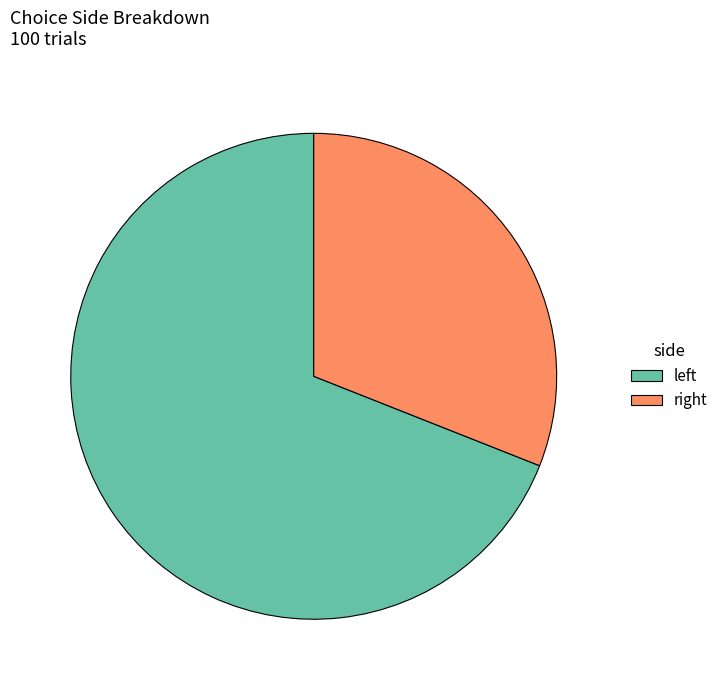

Which slice is the largest?

left